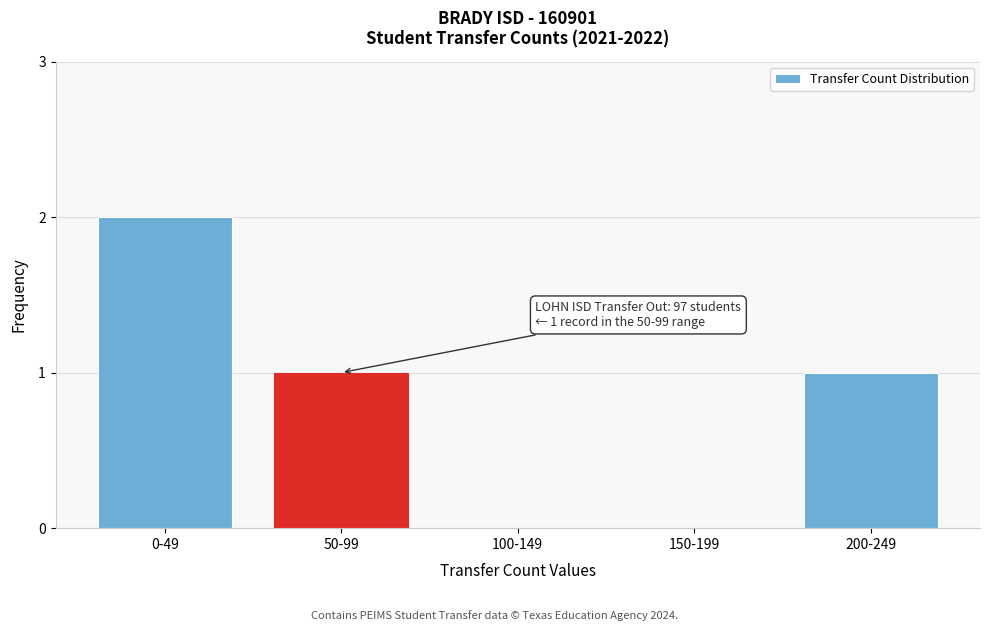

Reading right to left, what are all the values shown in this chart?

200-249=1	150-199=0	100-149=0	50-99=1	0-49=2